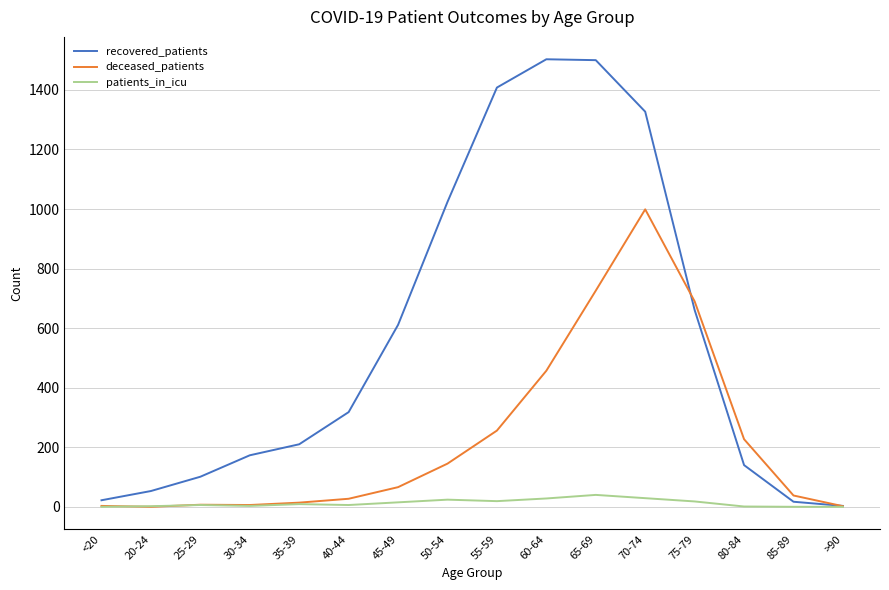

True or false: deceased_patients has more than 0 interior local peaks.

True